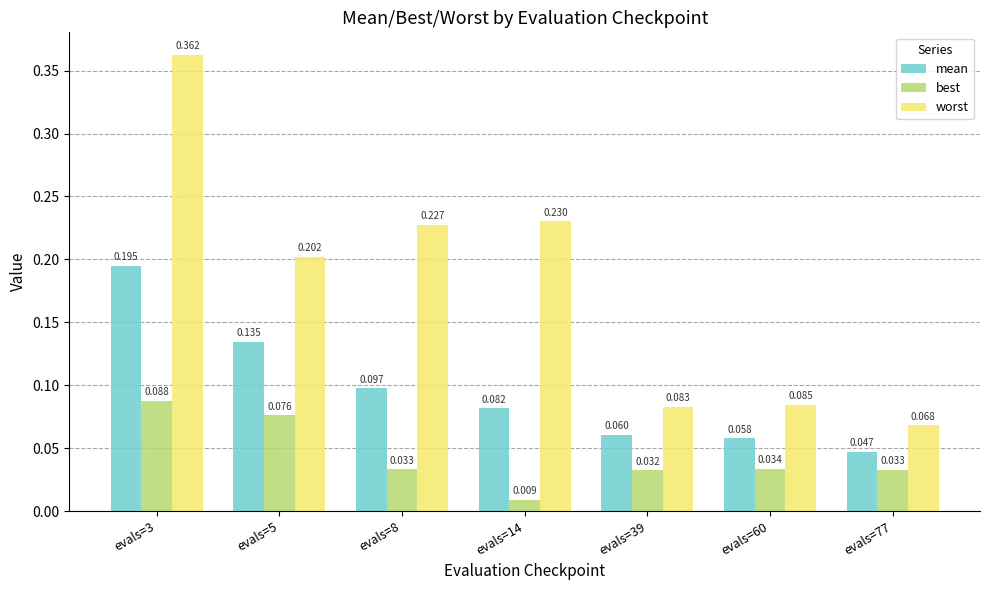

Which series has the largest range (max minus min)?

worst